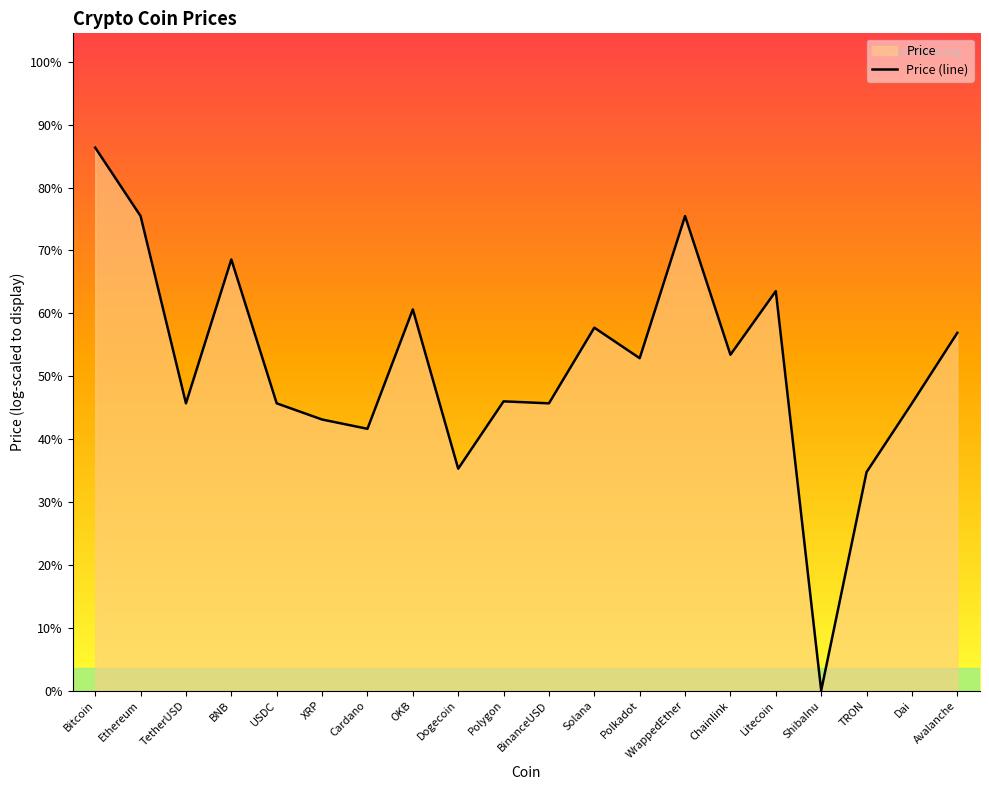

How many positive values are there?

19